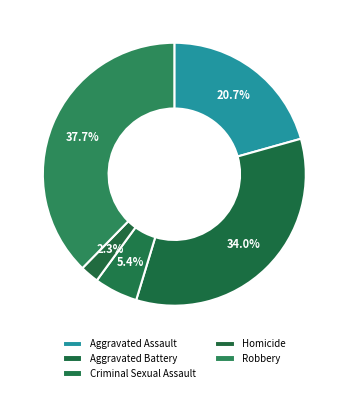

Approximately how many times larger is the value at Aggravated Assault compared to Robbery?

0.5